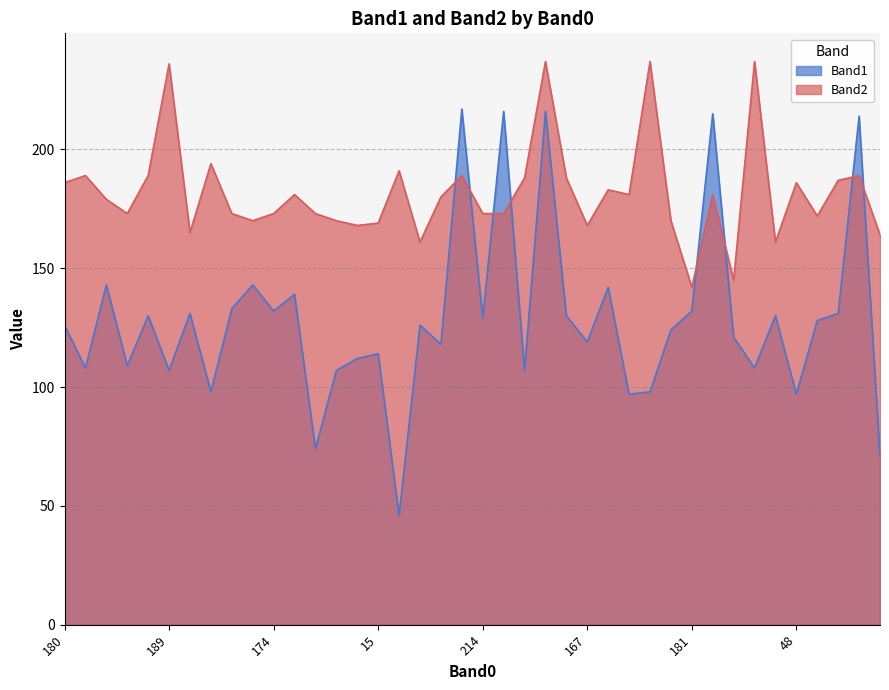

True or false: Band2 and Band1 cross at least once.

True